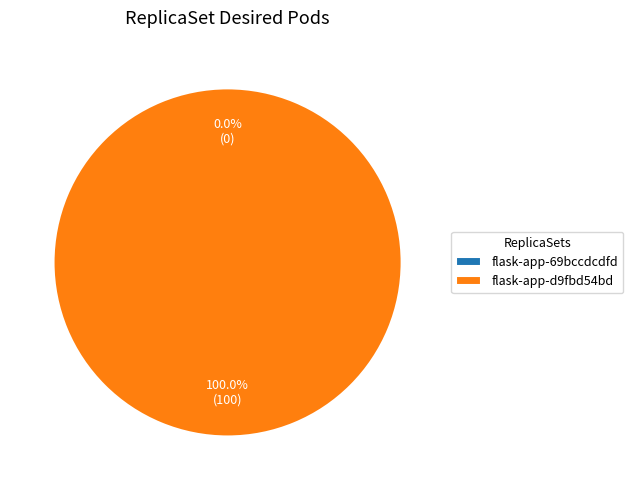

Is replicaset.apps/flask-app-d9fbd54bd the majority of the pie?

Yes